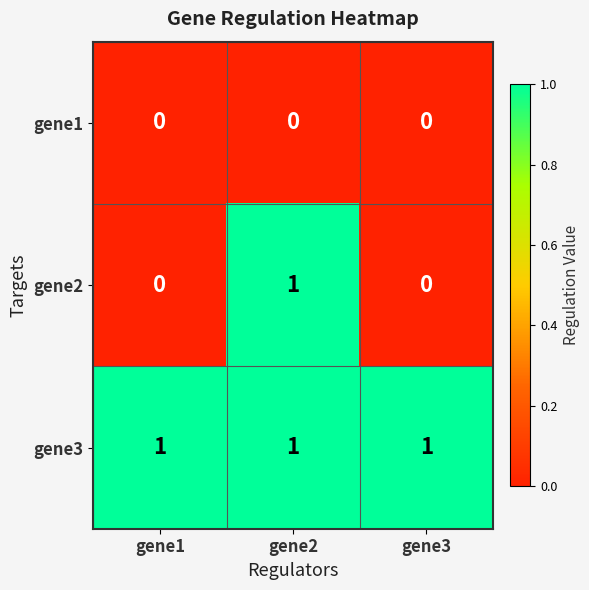

What is the sum of all gene3 values?

3